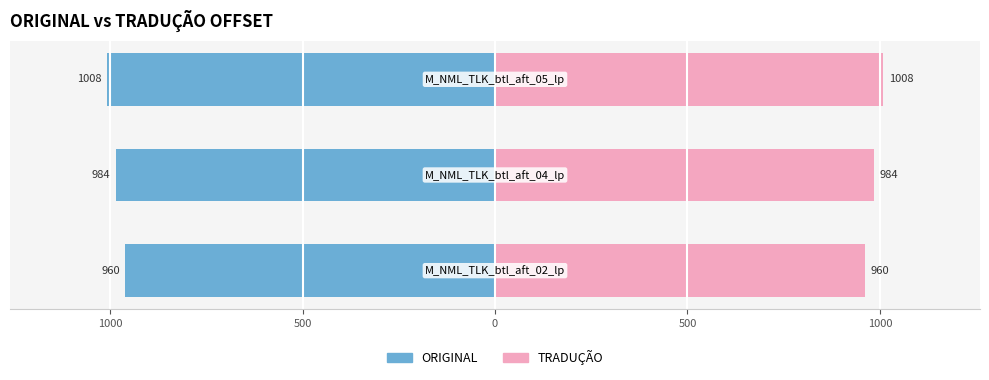

What is the greatest value displayed?

1008